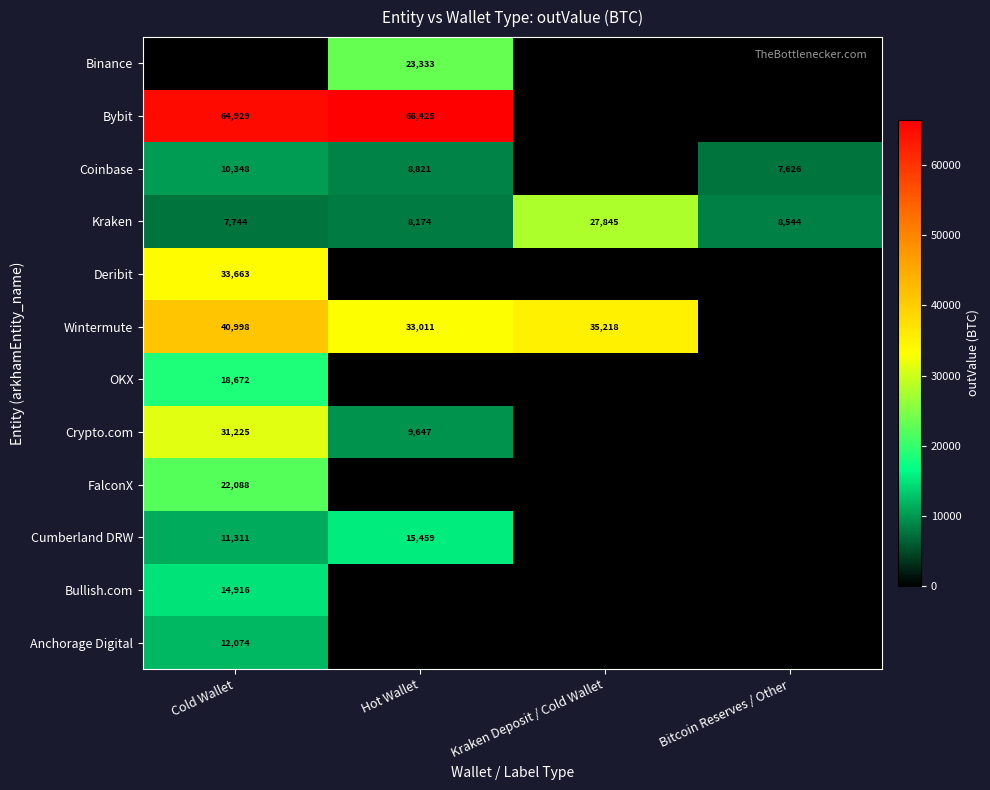

Is it true that Kraken equals 11018 at Hot Wallet?

False